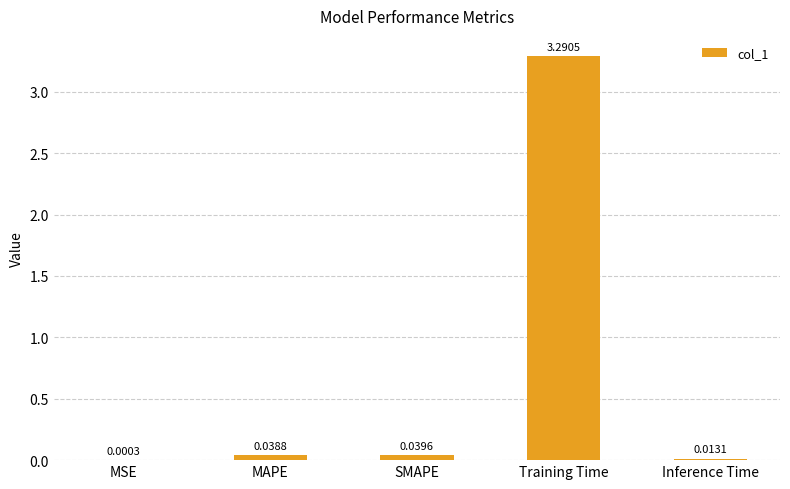

What is the sum of all values?

3.4